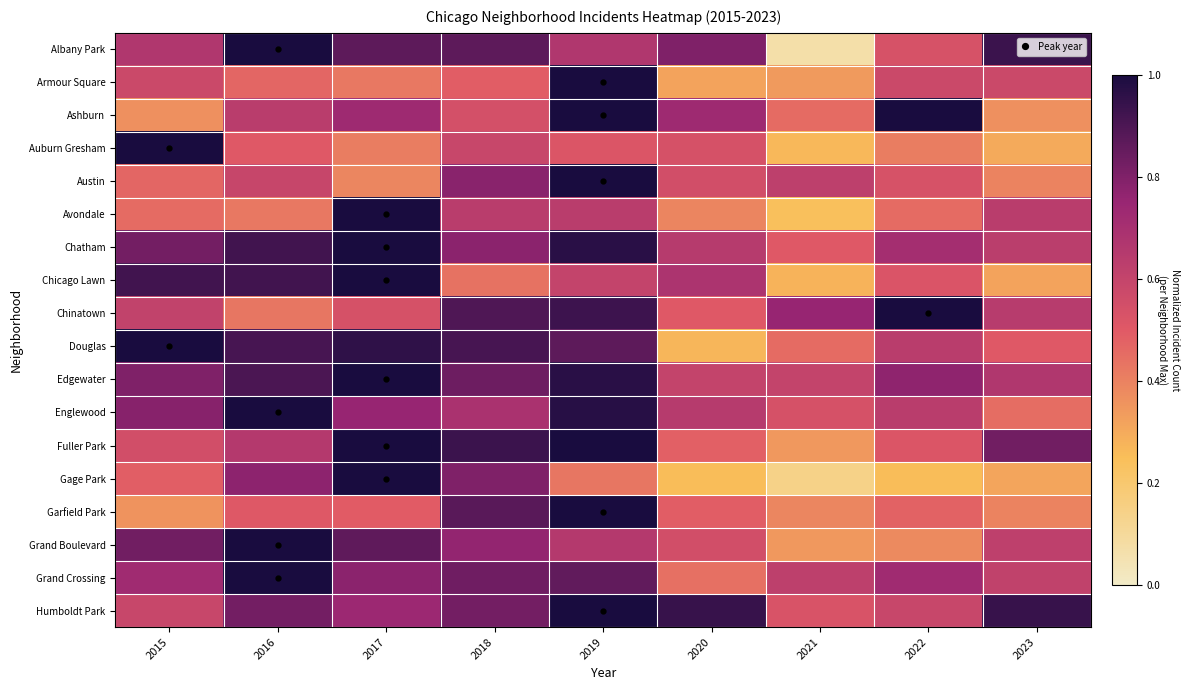

Reading left to right, list all the values displayed in this chart.

Albany Park: 2015=0.7	2016=1.0	2017=0.9	2018=0.9	2019=0.7	2020=0.8	2021=0.1	2022=0.5	2023=0.9
Armour Square: 2015=0.6	2016=0.5	2017=0.4	2018=0.5	2019=1.0	2020=0.3	2021=0.3	2022=0.6	2023=0.6
Ashburn: 2015=0.4	2016=0.6	2017=0.7	2018=0.5	2019=1.0	2020=0.7	2021=0.5	2022=1.0	2023=0.4
Auburn Gresham: 2015=1.0	2016=0.5	2017=0.4	2018=0.6	2019=0.5	2020=0.5	2021=0.3	2022=0.4	2023=0.3
Austin: 2015=0.5	2016=0.6	2017=0.4	2018=0.8	2019=1.0	2020=0.6	2021=0.6	2022=0.5	2023=0.4
Avondale: 2015=0.5	2016=0.4	2017=1.0	2018=0.6	2019=0.6	2020=0.4	2021=0.2	2022=0.5	2023=0.6
Chatham: 2015=0.8	2016=0.9	2017=1.0	2018=0.8	2019=1.0	2020=0.6	2021=0.5	2022=0.7	2023=0.6
Chicago Lawn: 2015=0.9	2016=0.9	2017=1.0	2018=0.4	2019=0.6	2020=0.7	2021=0.3	2022=0.5	2023=0.3
Chinatown: 2015=0.6	2016=0.4	2017=0.5	2018=0.9	2019=0.9	2020=0.5	2021=0.8	2022=1.0	2023=0.6
Douglas: 2015=1.0	2016=0.9	2017=1.0	2018=0.9	2019=0.9	2020=0.3	2021=0.5	2022=0.6	2023=0.5
Edgewater: 2015=0.8	2016=0.9	2017=1.0	2018=0.8	2019=1.0	2020=0.6	2021=0.6	2022=0.8	2023=0.7
Englewood: 2015=0.8	2016=1.0	2017=0.8	2018=0.7	2019=1.0	2020=0.6	2021=0.5	2022=0.6	2023=0.5
Fuller Park: 2015=0.6	2016=0.7	2017=1.0	2018=0.9	2019=1.0	2020=0.5	2021=0.3	2022=0.5	2023=0.8
Gage Park: 2015=0.5	2016=0.8	2017=1.0	2018=0.8	2019=0.4	2020=0.3	2021=0.1	2022=0.3	2023=0.3
Garfield Park: 2015=0.4	2016=0.5	2017=0.5	2018=0.9	2019=1.0	2020=0.5	2021=0.4	2022=0.5	2023=0.4
Grand Boulevard: 2015=0.8	2016=1.0	2017=0.9	2018=0.8	2019=0.7	2020=0.6	2021=0.3	2022=0.4	2023=0.6
Grand Crossing: 2015=0.7	2016=1.0	2017=0.8	2018=0.8	2019=0.9	2020=0.4	2021=0.6	2022=0.7	2023=0.6
Humboldt Park: 2015=0.6	2016=0.8	2017=0.7	2018=0.8	2019=1.0	2020=0.9	2021=0.5	2022=0.6	2023=0.9